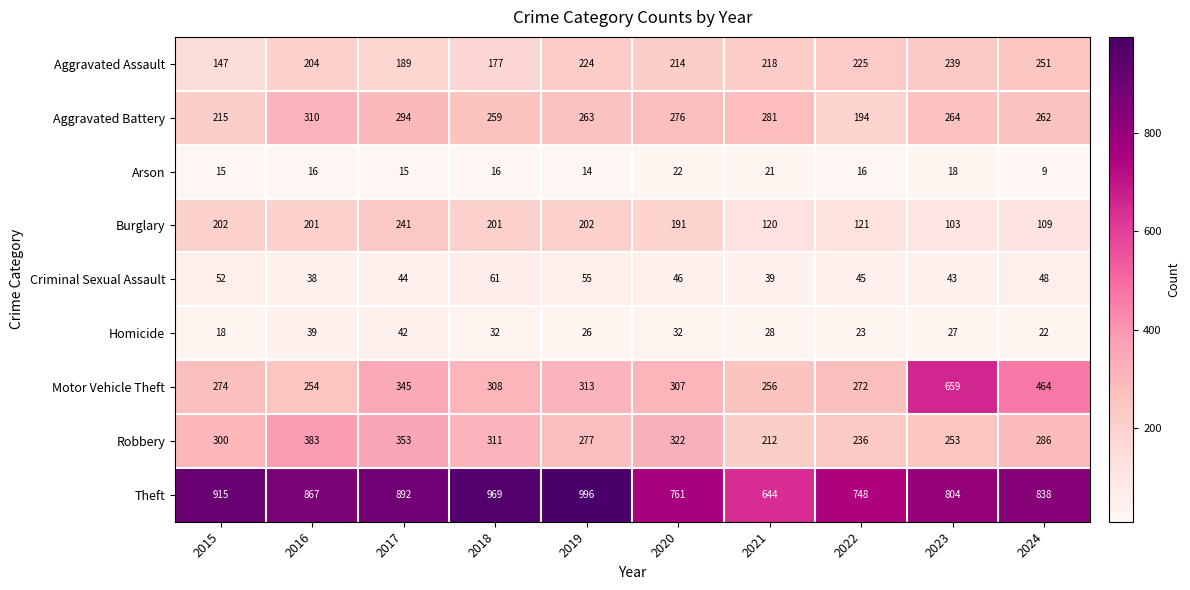

The value of Aggravated Battery at 2022 is 194. True or false?

True